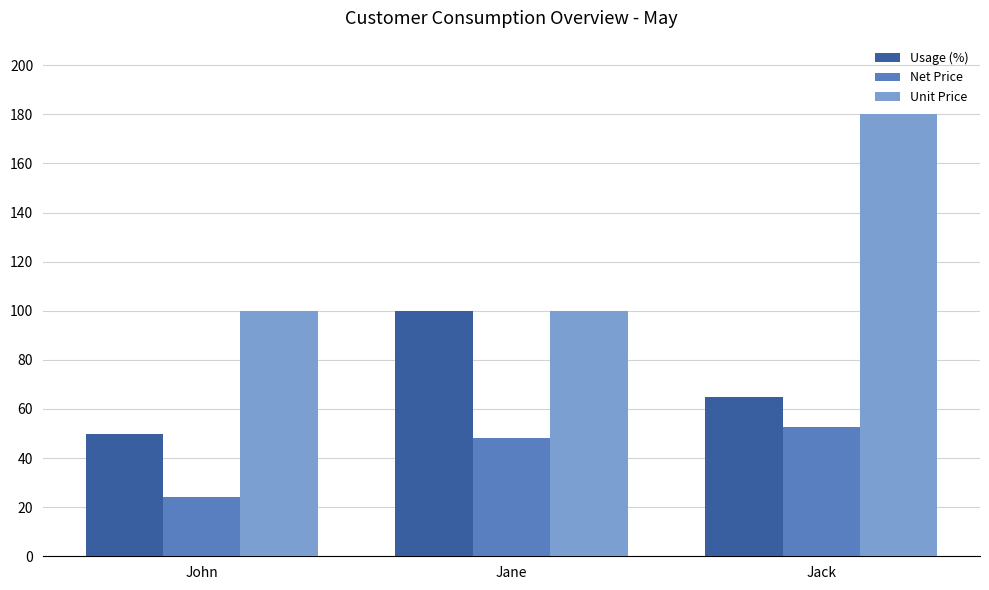

What are all the series names shown in the legend?

Usage (%), Net Price, Unit Price